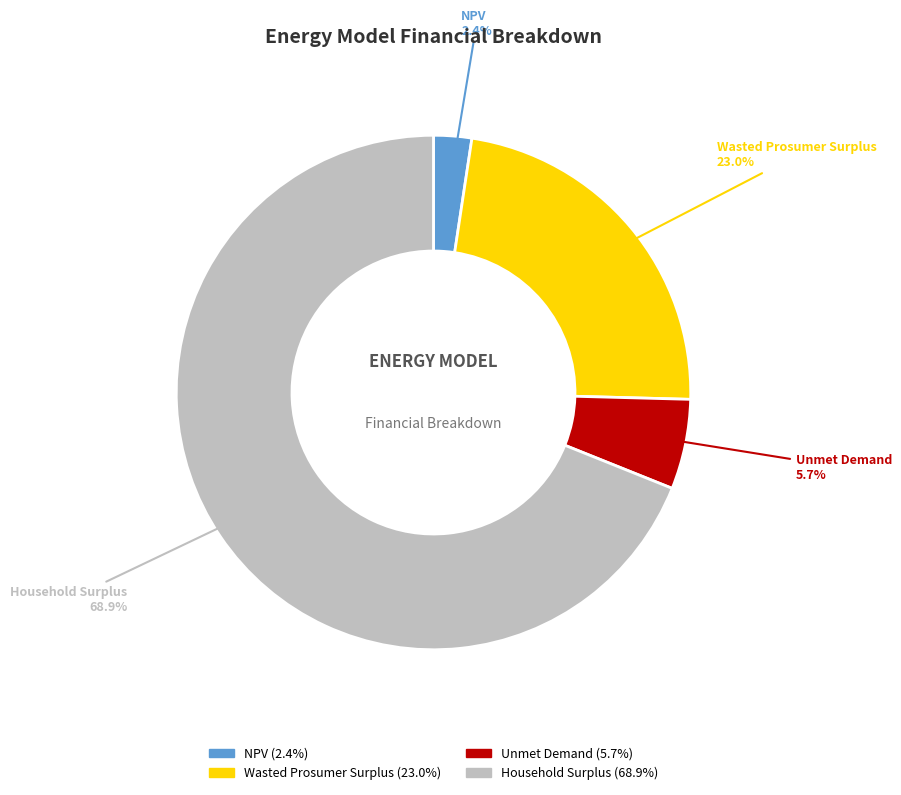

How many segments does this pie chart have?

4